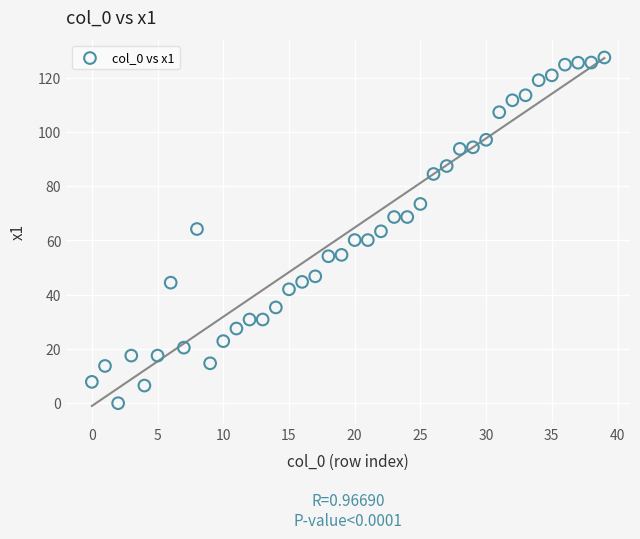

What is the range of Y values (max minus min)?

127.5